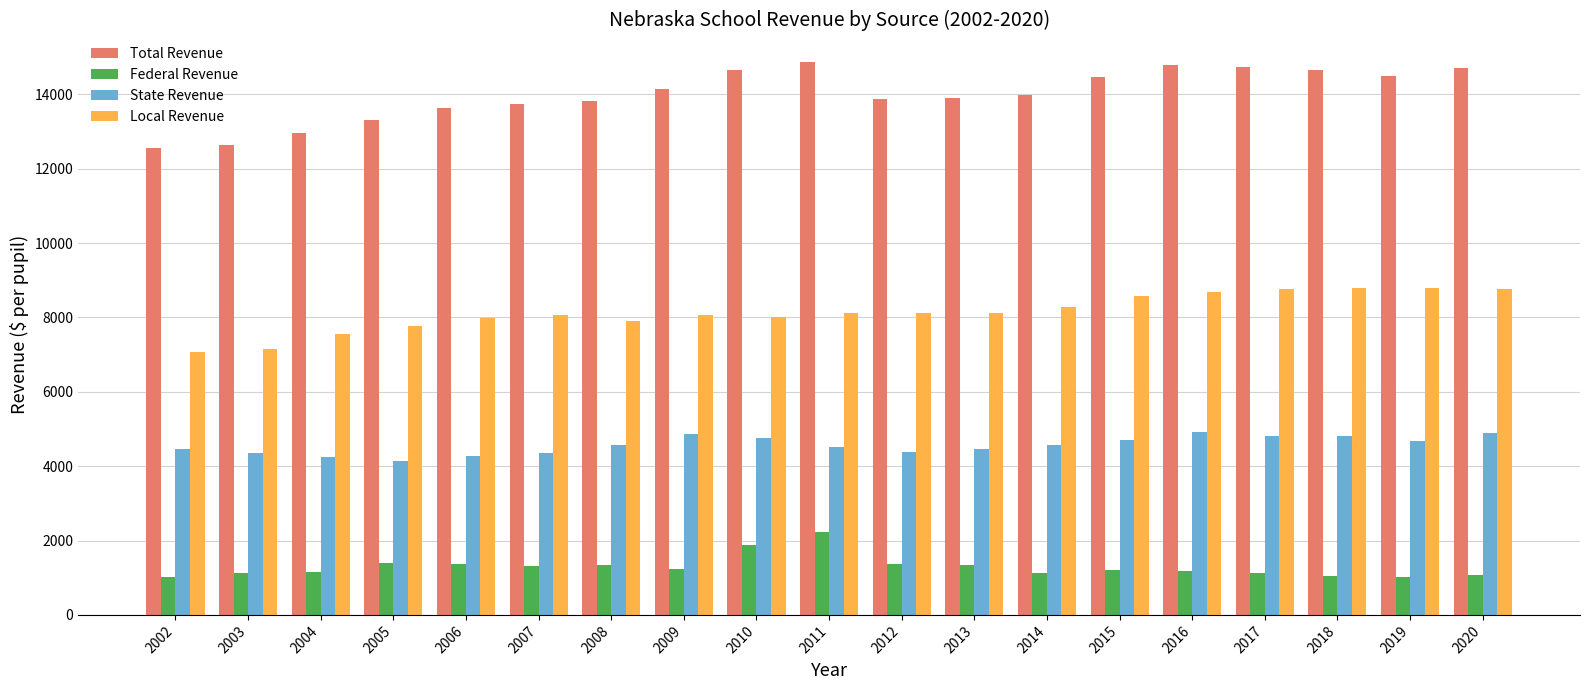

How many categories are shown in the chart?

19